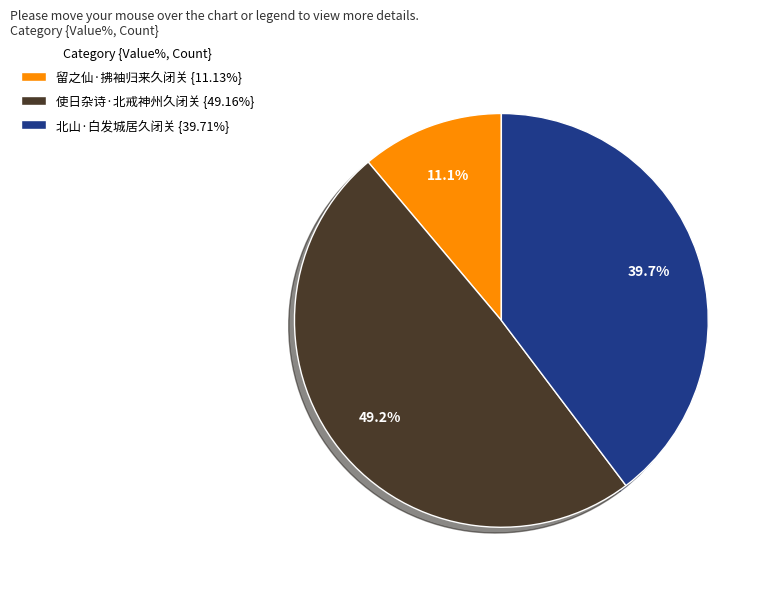

Rank the categories by value from highest to lowest.

使日杂诗·北戒神州久闭关, 北山·白发城居久闭关, 留之仙·拂袖归来久闭关